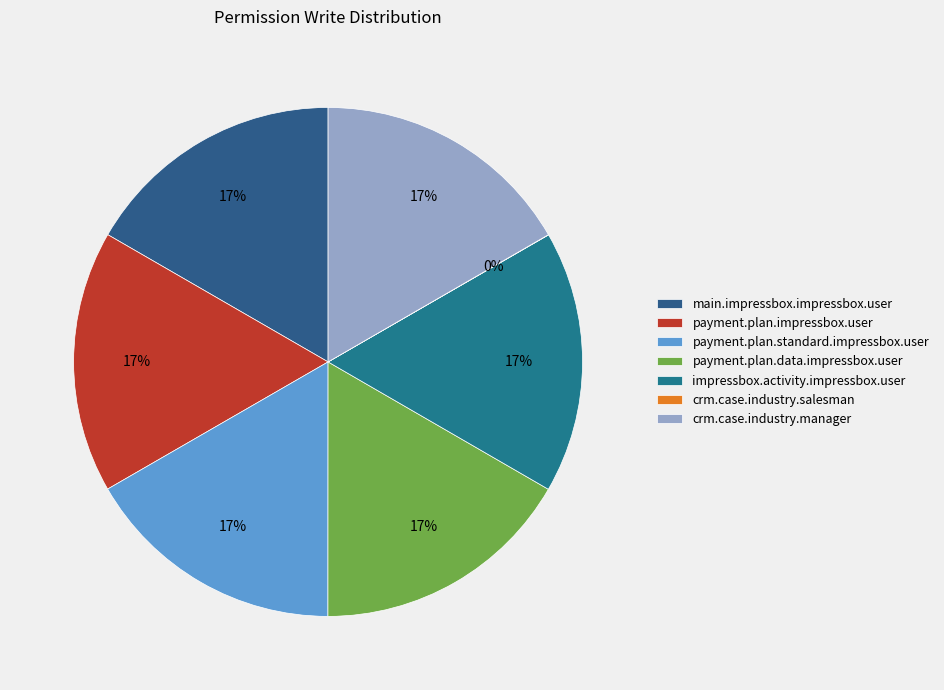

What percentage is the impressbox.activity.impressbox.user slice, to the nearest percent?

17%